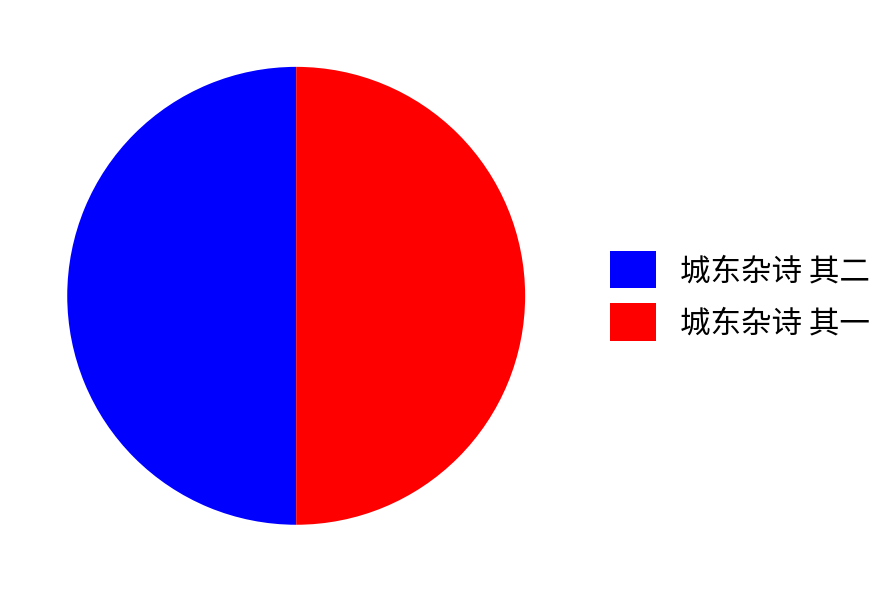

Is the sum of 城东杂诗 其二 and 城东杂诗 其一 greater than half?

Yes